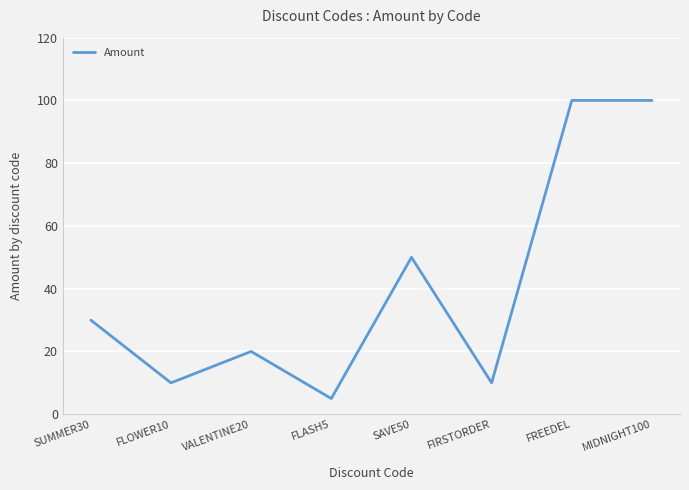

What is the change in value from SUMMER30 to SAVE50?

+20